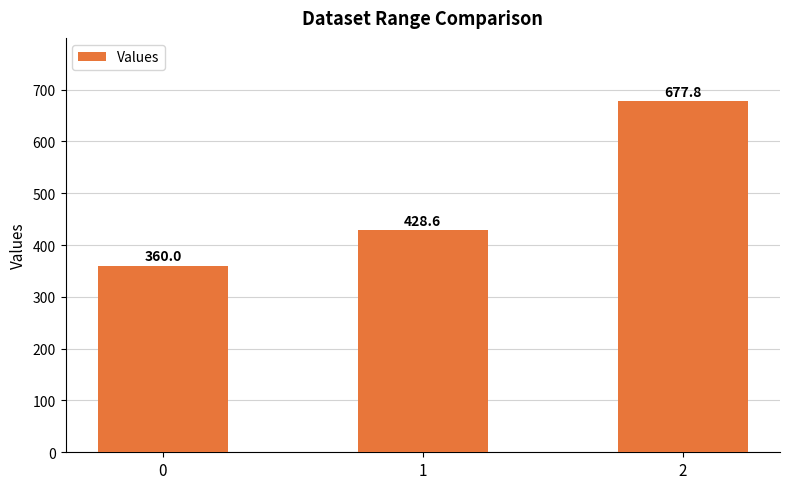

What is the change in value from 1 to 2?

+249.2